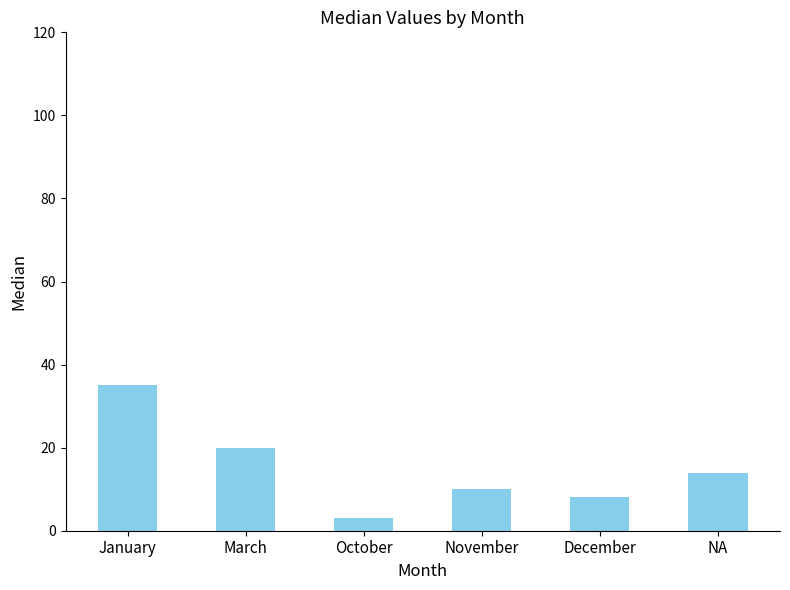

What is the average value?

15